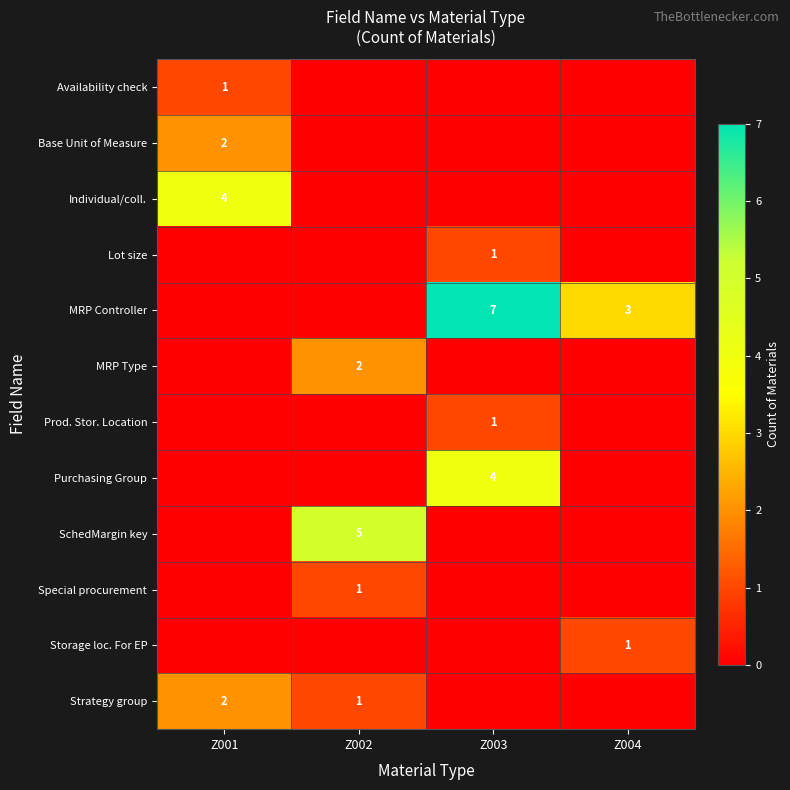

What is the greatest value displayed?

7